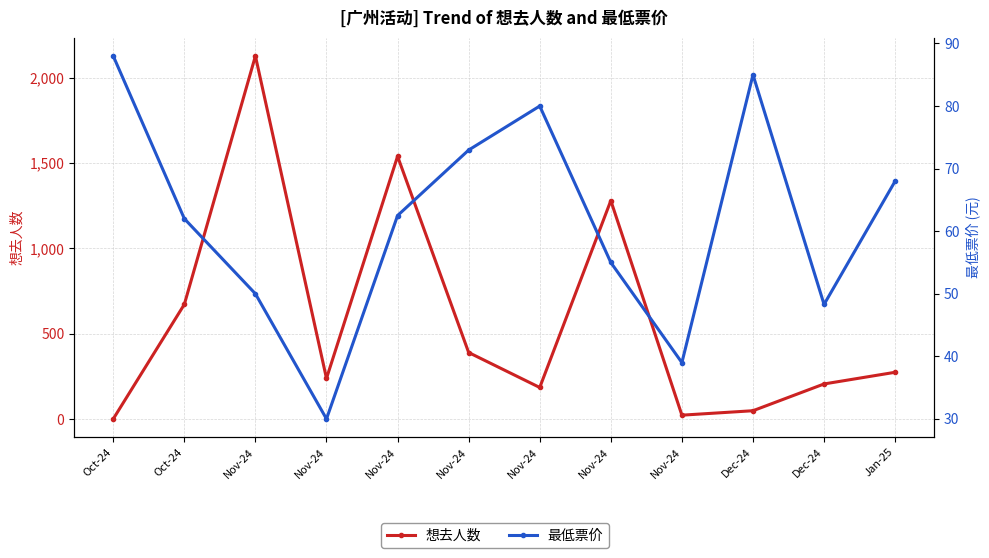

Which category has the highest value in the 想去人数 series?

Nov-24